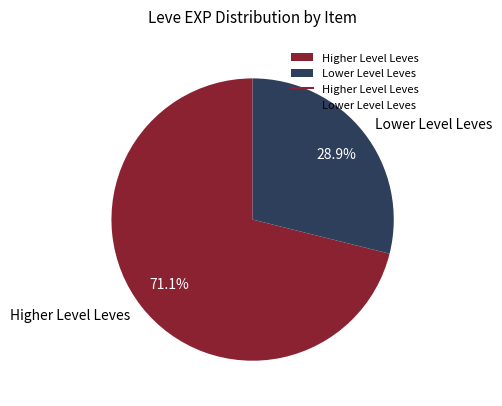

Rank the categories by value from lowest to highest.

Lower Level Leves, Higher Level Leves